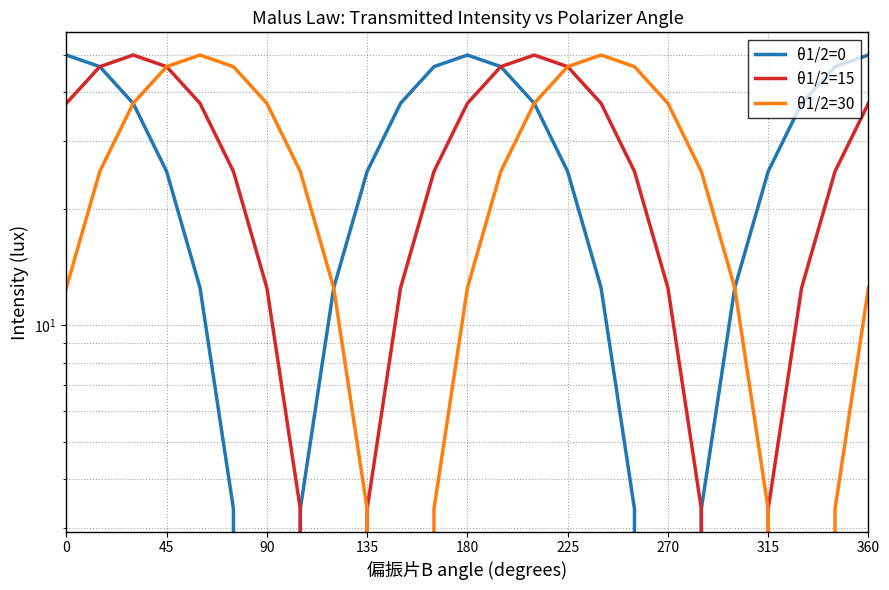

How many interior local peaks does the θ1/2=15 series have?

2